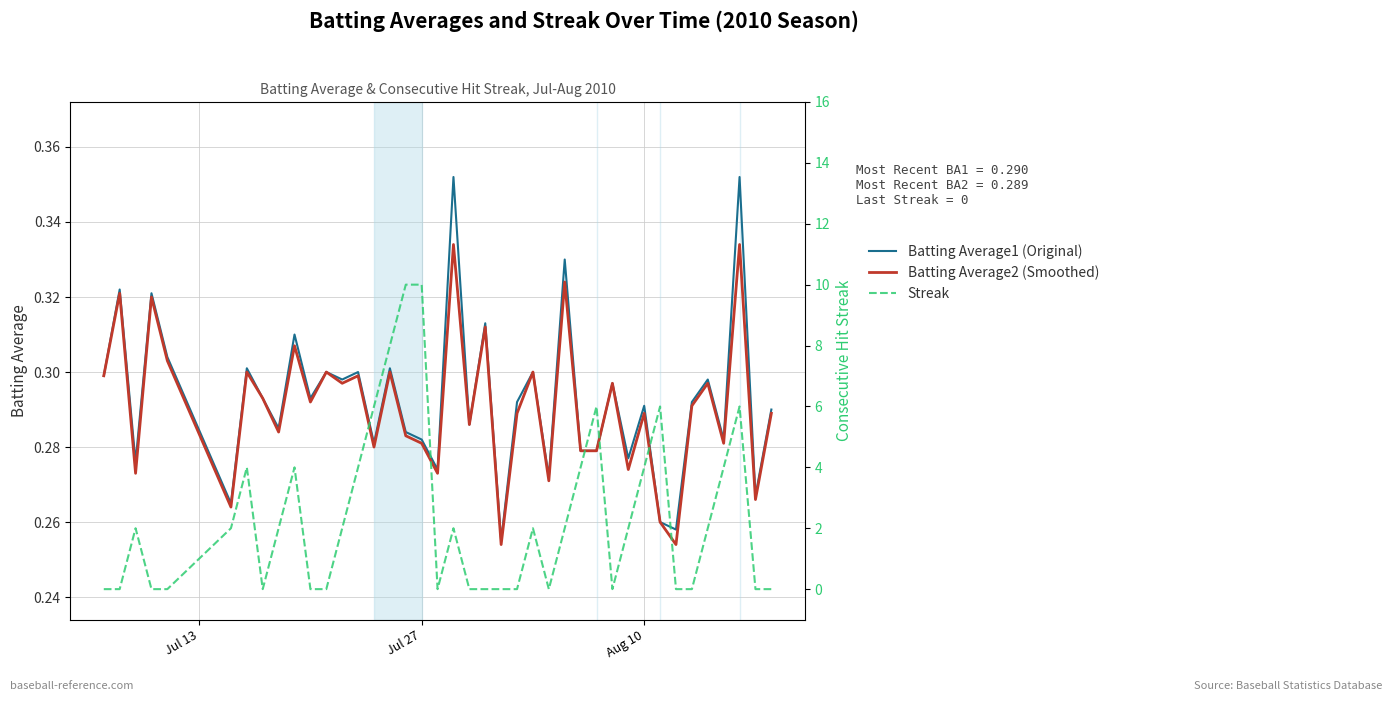

Reading left to right, extract all data points from this chart.

Batting Average1: 0.3	0.3	0.3	0.3	0.3	0.3	0.3	0.3	0.3	0.3	0.3	0.3	0.3	0.3	0.3	0.3	0.3	0.3	0.3	0.4	0.3	0.3	0.3	0.3	0.3	0.3	0.3	0.3	0.3	0.3	0.3	0.3	0.3	0.3	0.3	0.3	0.3	0.4	0.3	0.3
Batting Average2: 0.3	0.3	0.3	0.3	0.3	0.3	0.3	0.3	0.3	0.3	0.3	0.3	0.3	0.3	0.3	0.3	0.3	0.3	0.3	0.3	0.3	0.3	0.3	0.3	0.3	0.3	0.3	0.3	0.3	0.3	0.3	0.3	0.3	0.3	0.3	0.3	0.3	0.3	0.3	0.3
Streak: 0.0	0.0	2.0	0.0	0.0	2.0	4.0	0.0	2.0	4.0	0.0	0.0	2.0	4.0	6.0	8.0	10.0	10.0	0.0	2.0	0.0	0.0	0.0	0.0	2.0	0.0	2.0	4.0	6.0	0.0	2.0	4.0	6.0	0.0	0.0	2.0	4.0	6.0	0.0	0.0